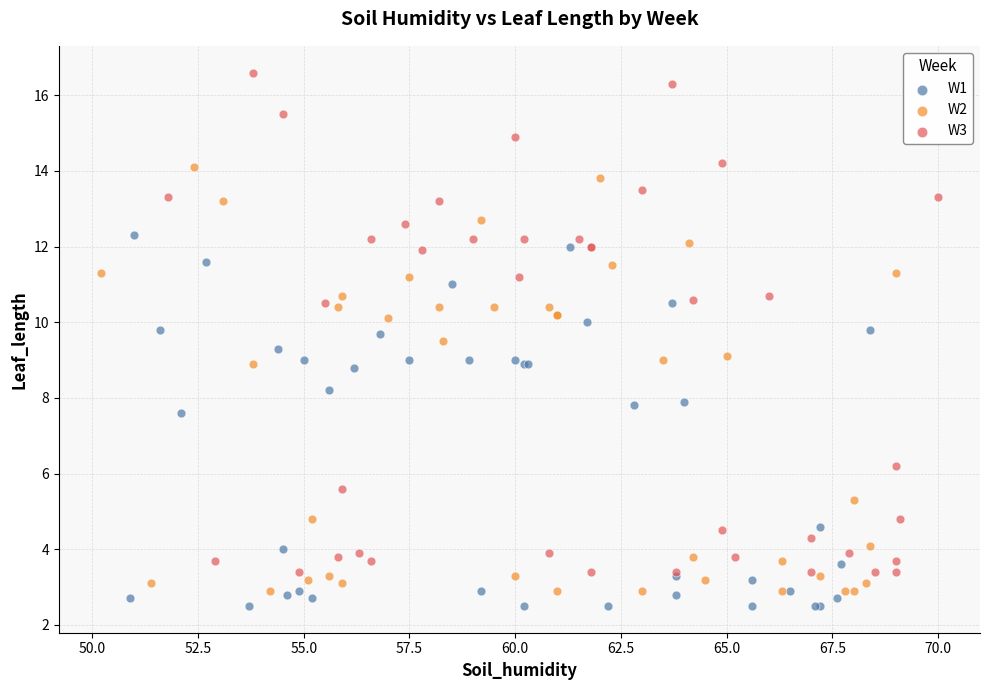

Which series contains the highest Y value?

W3